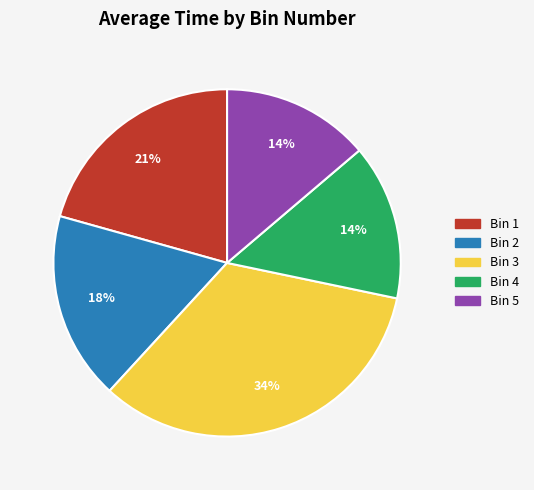

Do Bin 5 and Bin 3 together represent more than half of the pie?

No